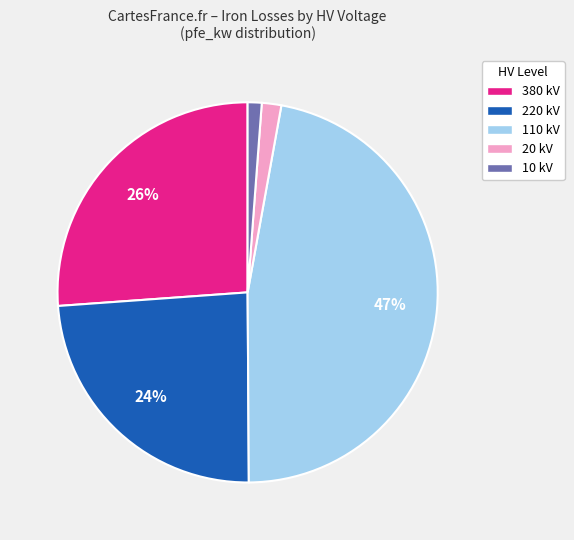

Combined, do 10 kV and 20 kV account for over 50%?

No